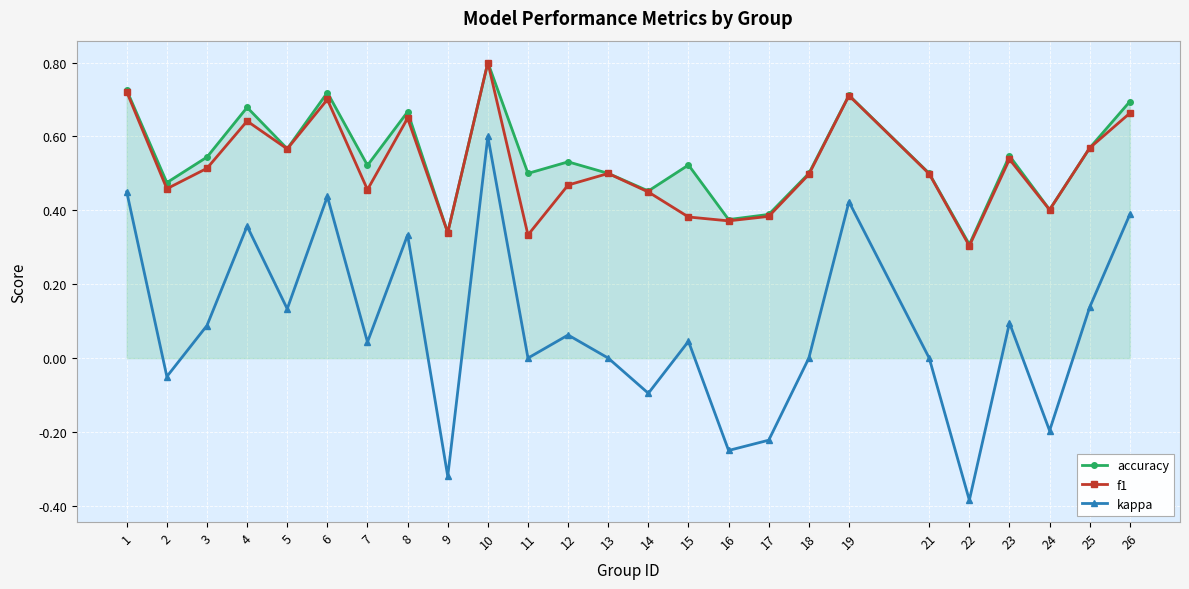

Does the chart have visible grid lines?

Yes